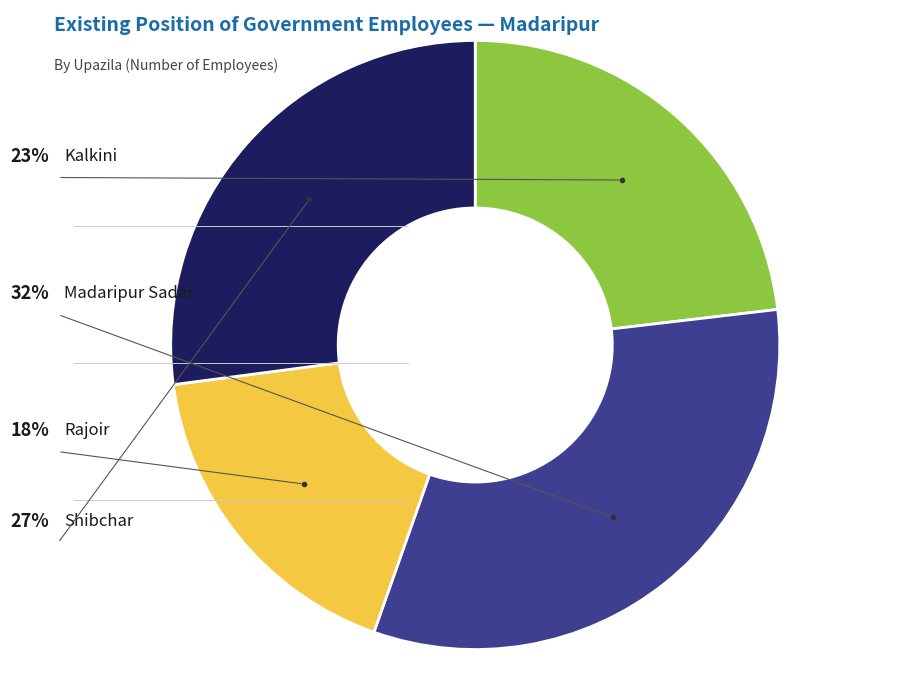

Does any single category account for the majority?

No